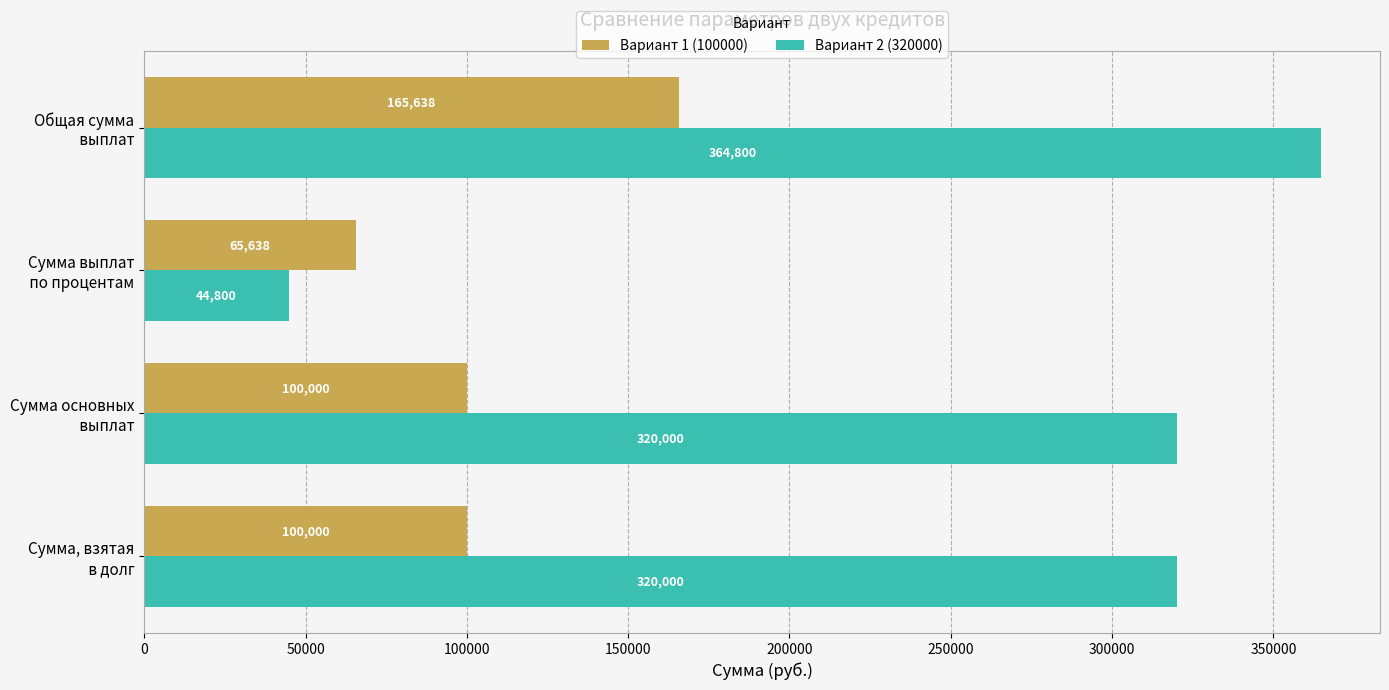

What is the difference between the maximum and minimum values in the Вариант 2 (320000) series?

320000.0